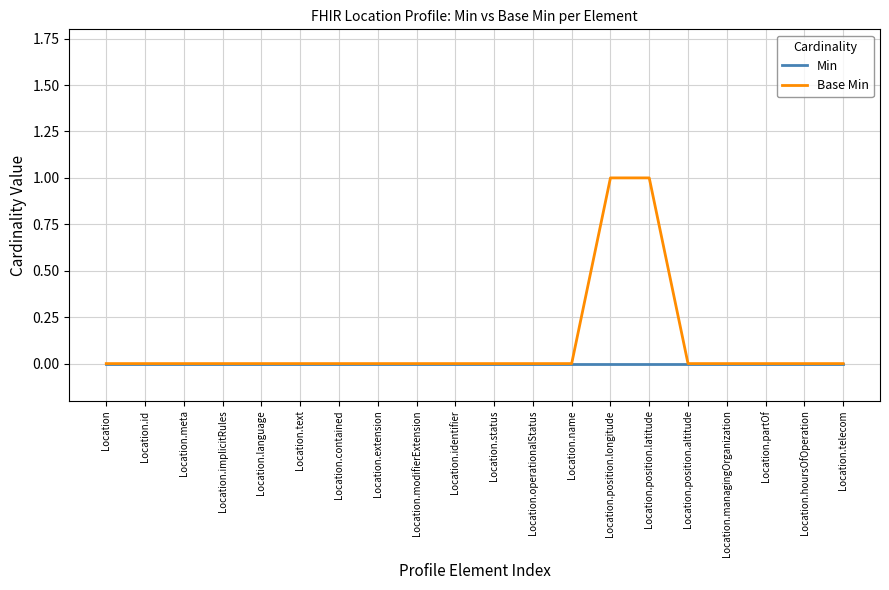

Count the number of data series in this chart.

2